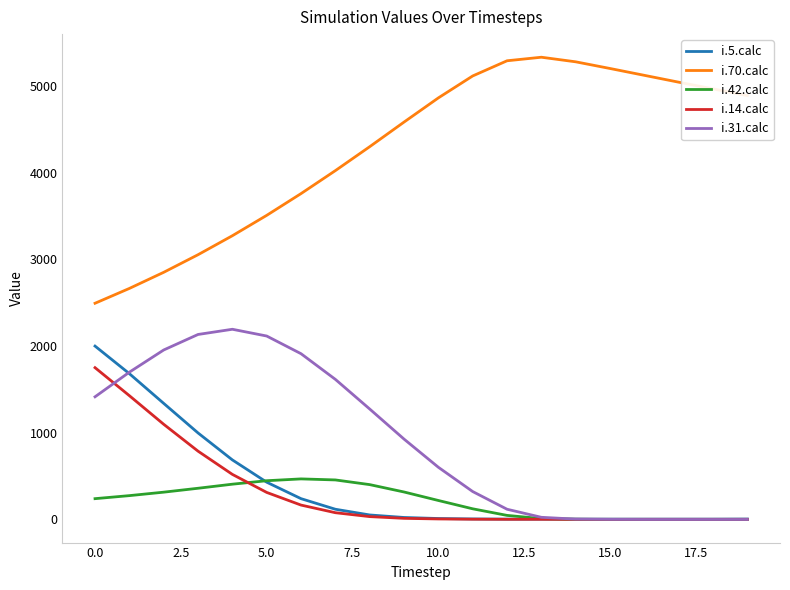

True or false: i.14.calc and i.70.calc intersect in this chart.

False